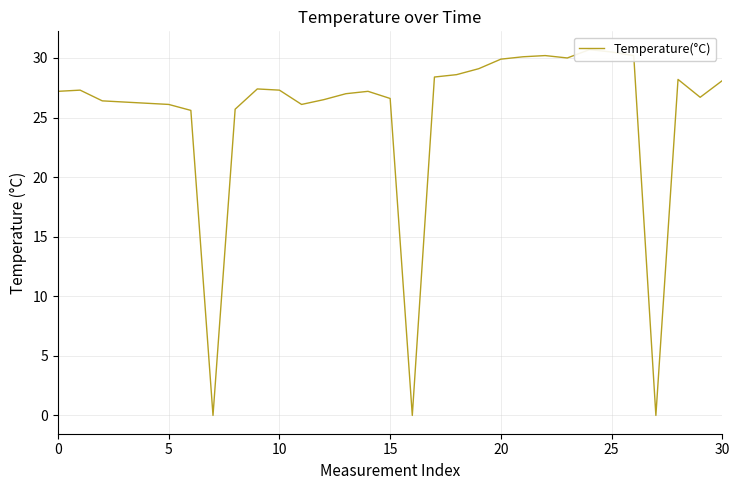

Does the chart display data point markers on the line(s)?

No